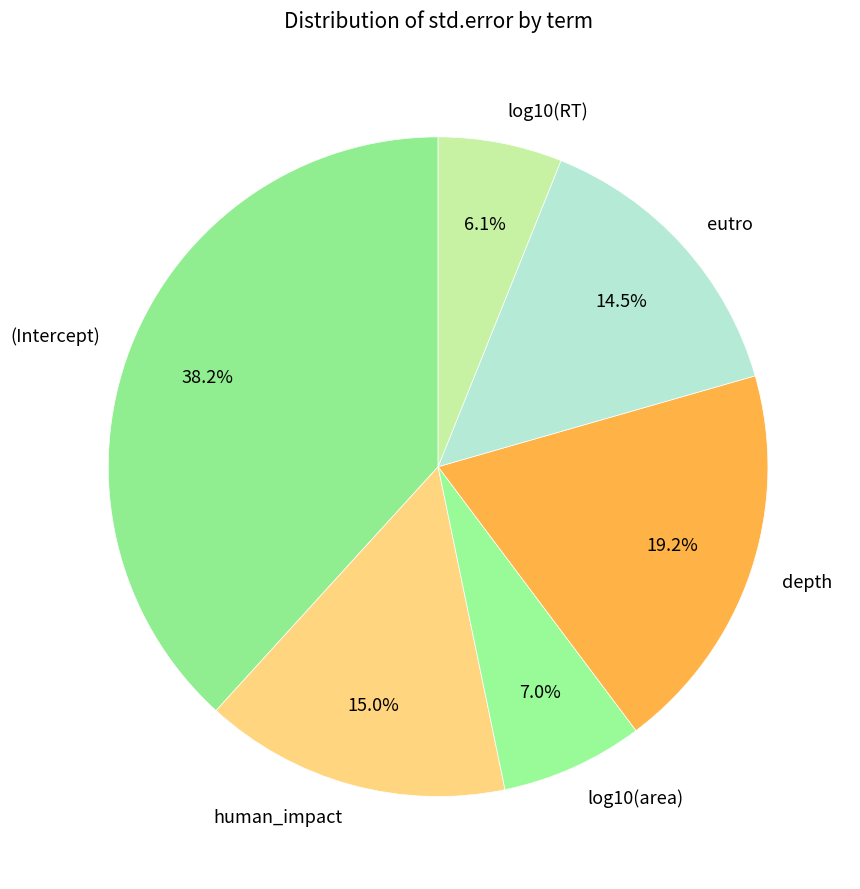

Is there any slice that represents more than half of the pie?

No